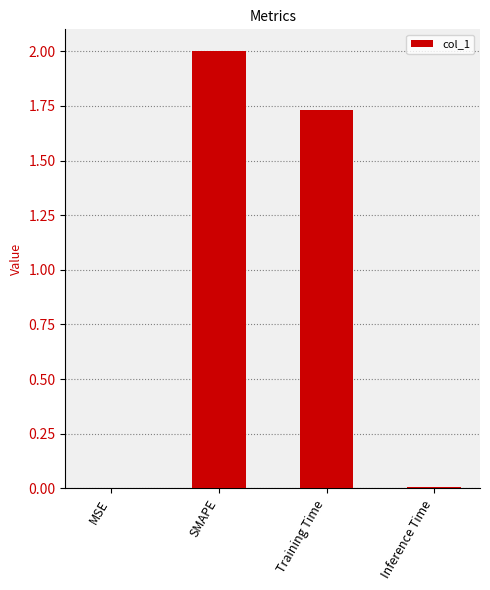

Which label corresponds to the largest value in the chart?

SMAPE